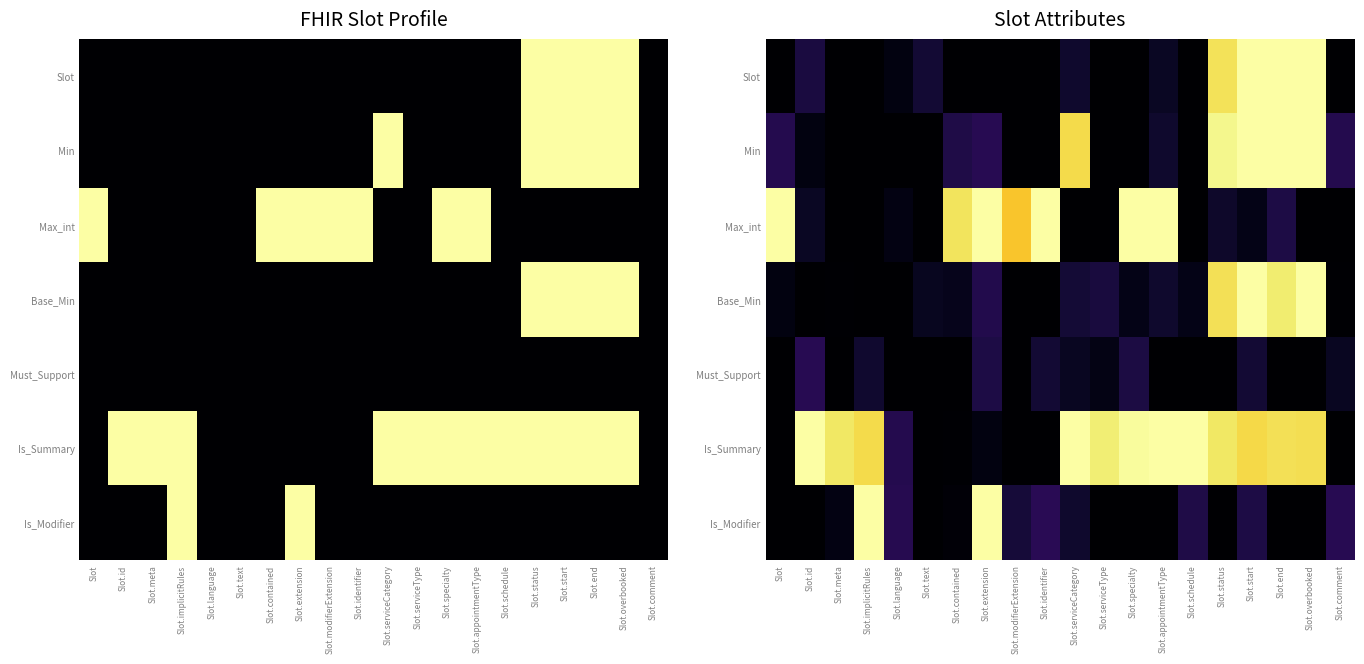

Where is Is_Summary nearest to the value 0?

Slot